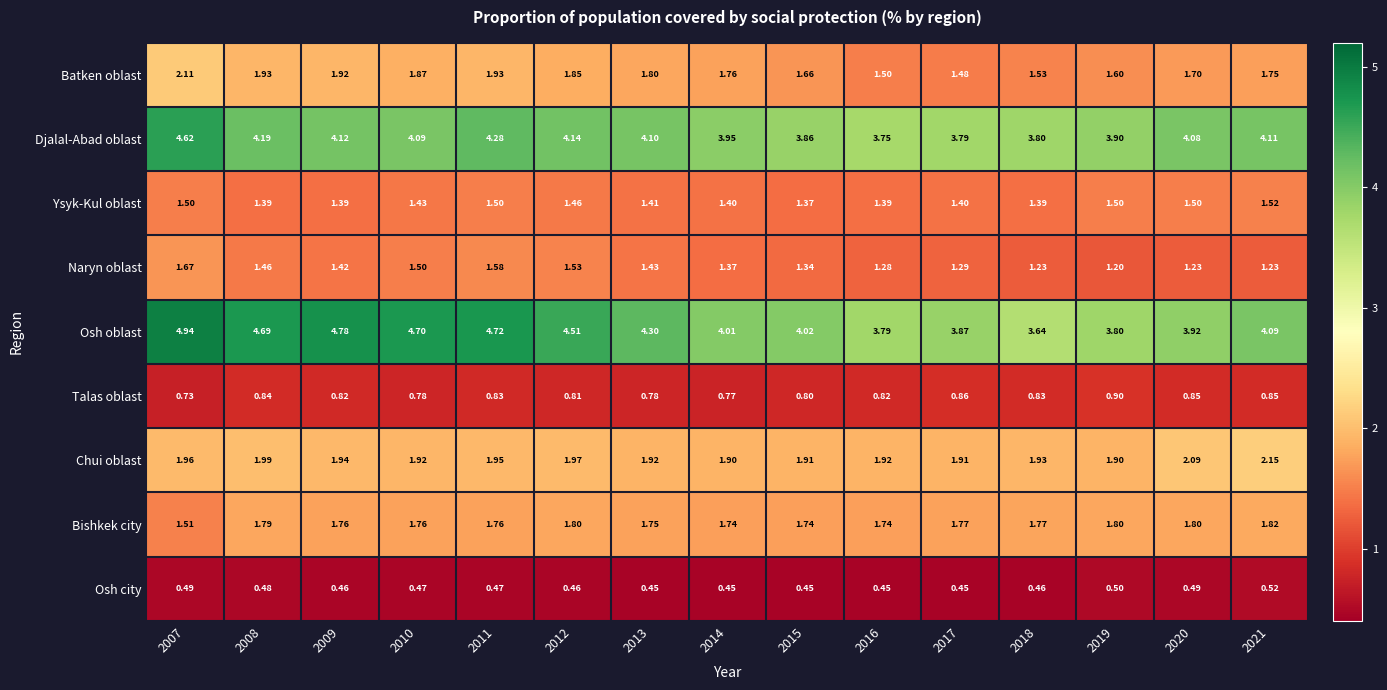

Is the value of Chui oblast at 2009 greater than the value of Osh oblast at 2015?

No